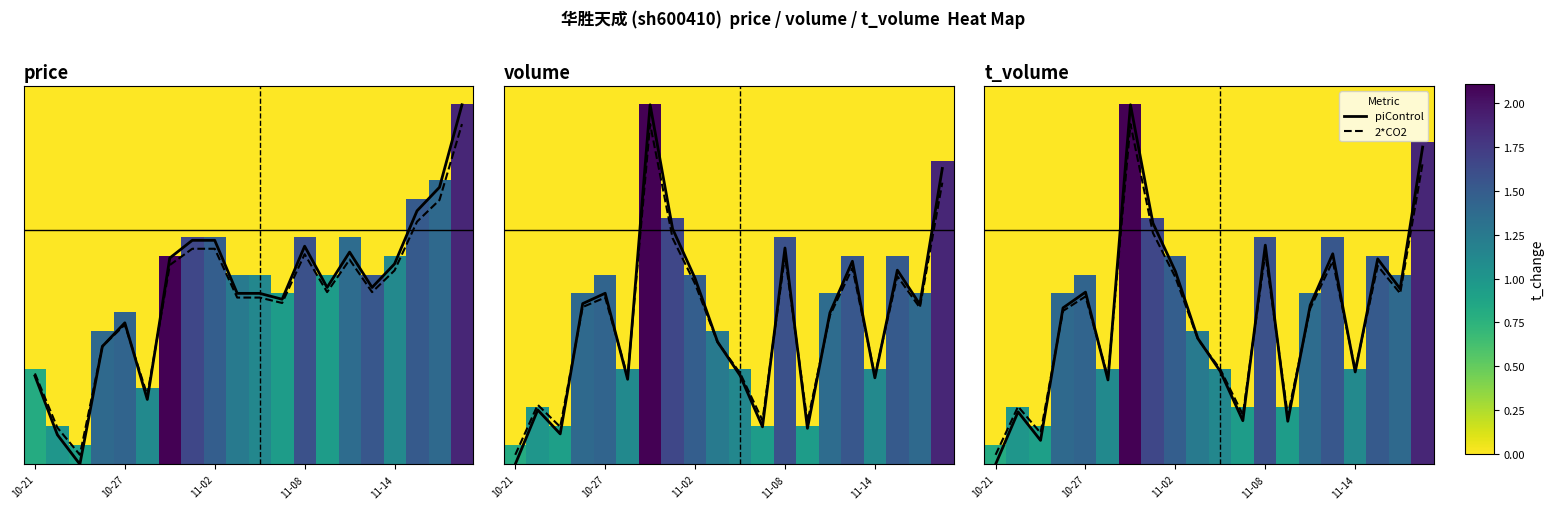

What is the total value across all series at 14?

28.9